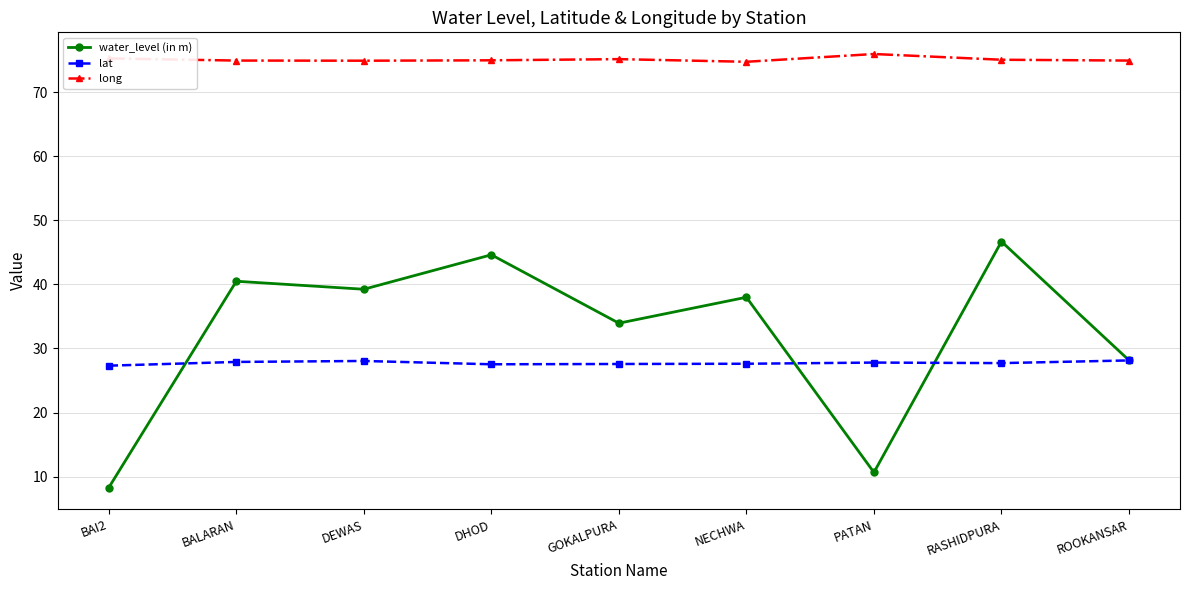

Which series has the largest total across all categories?

long